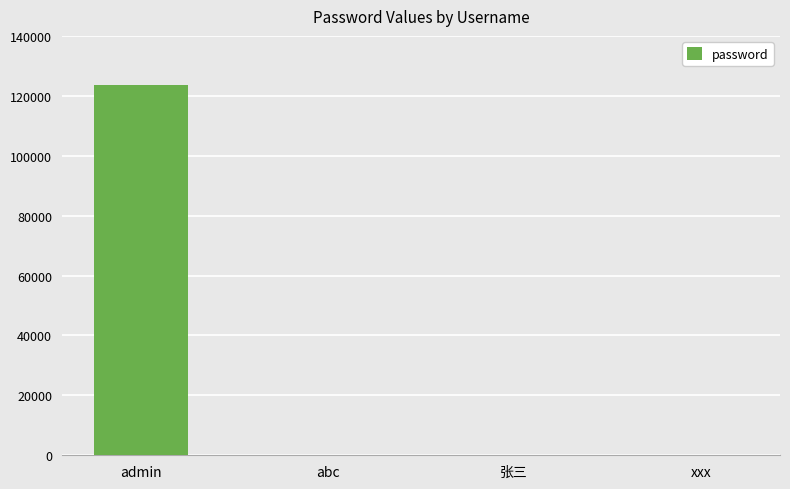

The value at admin is 186841. True or false?

False